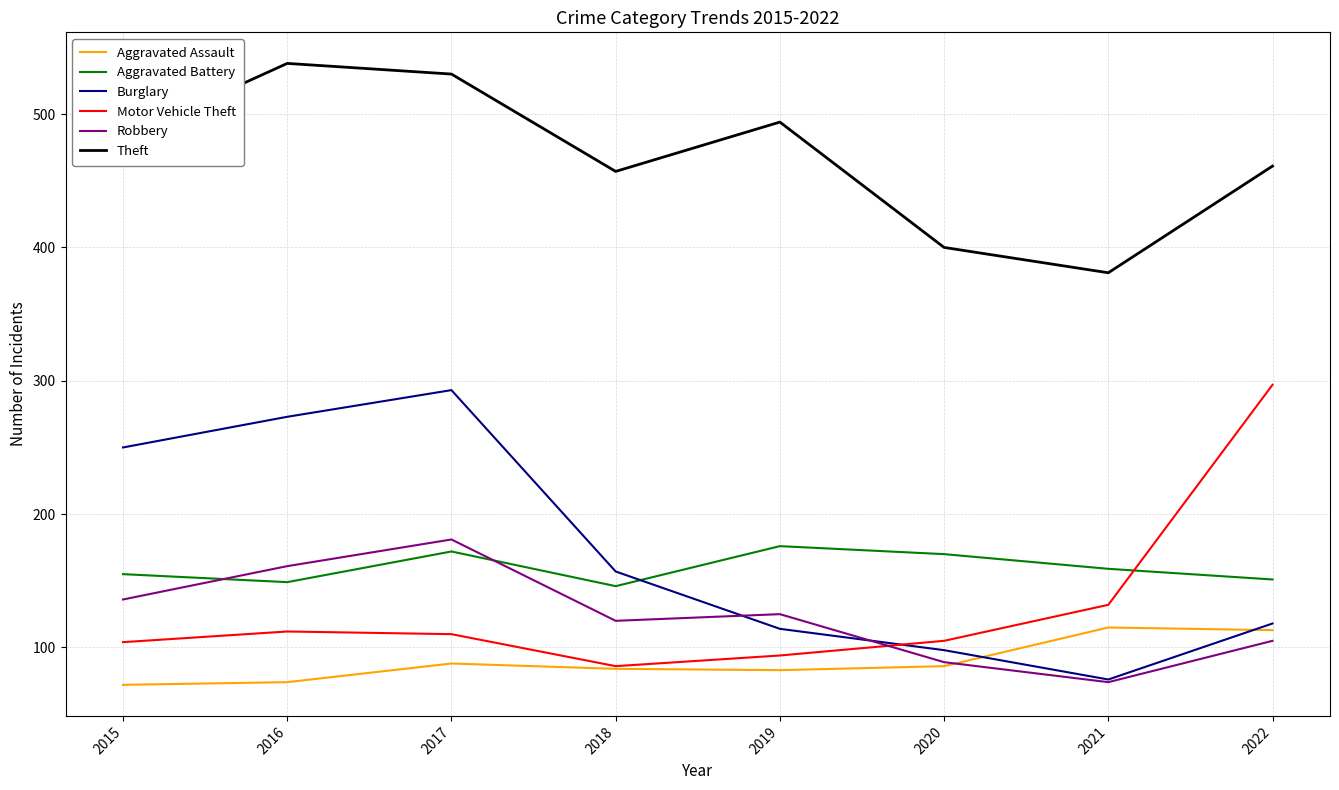

What is the maximum value shown in the chart?

538